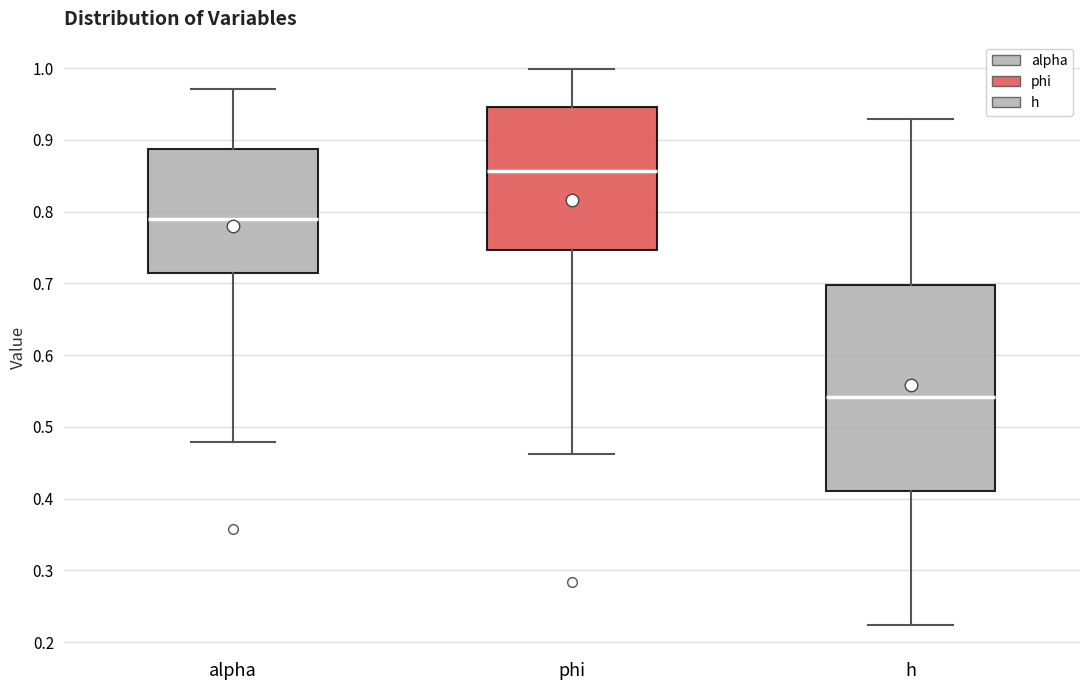

Reading left to right, transcribe this box plot: for each box, give where its median line is, the range the box spans, and where its two whiskers end, as read against the y-axis. The values are not printed on the chart, so give them approximately, as read against the axis.

alpha: median 0.79, box 0.71 to 0.89, whiskers 0.48 to 0.97
phi: median 0.86, box 0.75 to 0.95, whiskers 0.46 to 1.00
h: median 0.54, box 0.41 to 0.70, whiskers 0.22 to 0.93